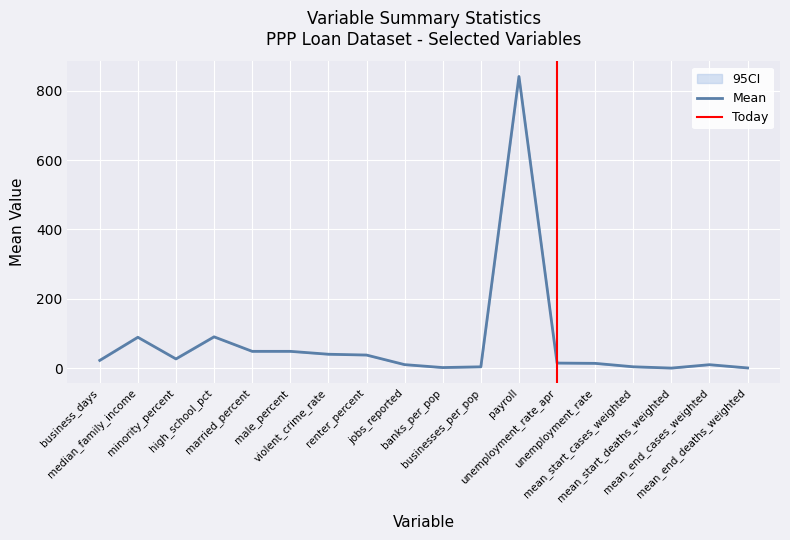

True or false: the data shows 1363.4 at payroll.

False